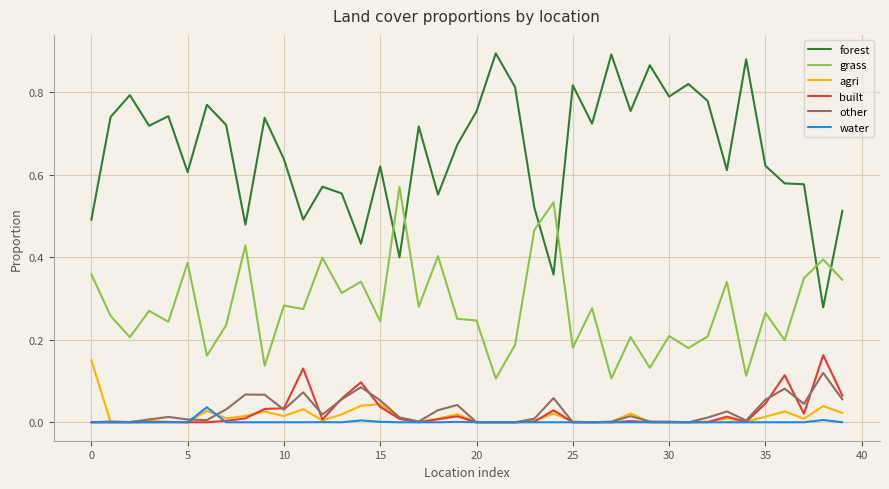

True or false: other and grass cross at least once.

False